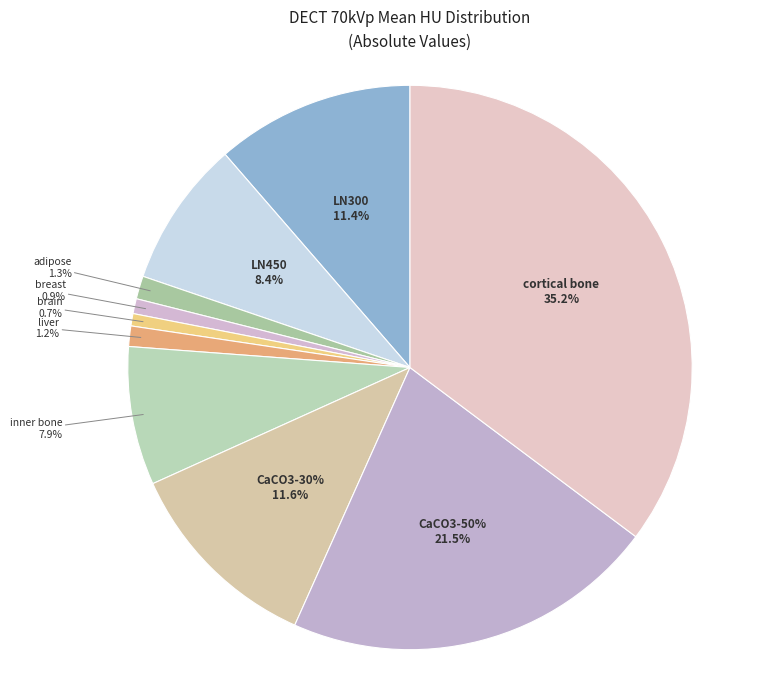

Count the number of slices in the pie.

10